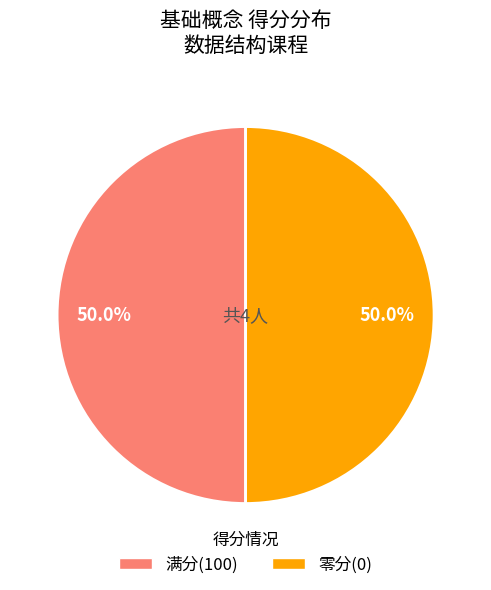

To the nearest percent, what is the average slice percentage?

50%